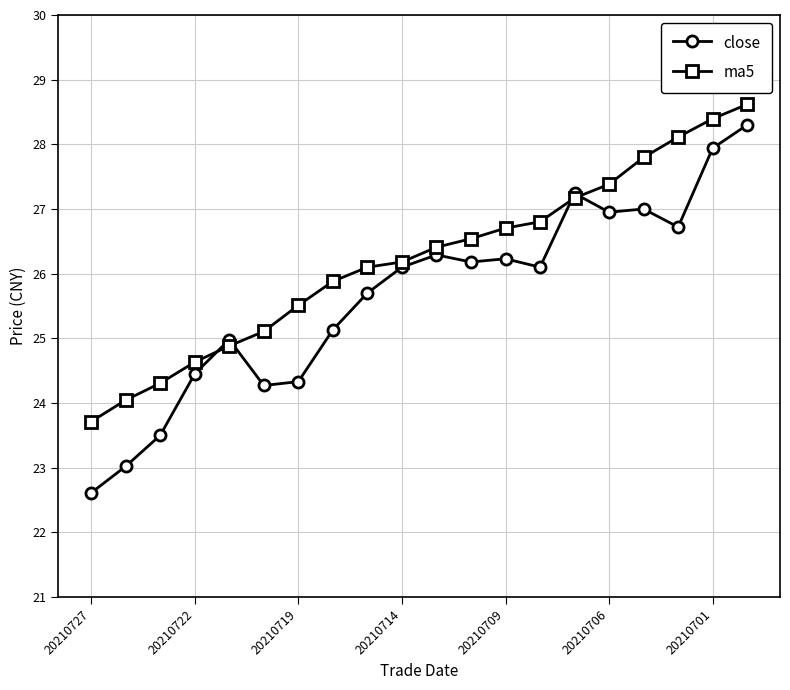

Rank the series by their maximum value, from lowest to highest.

close, ma5